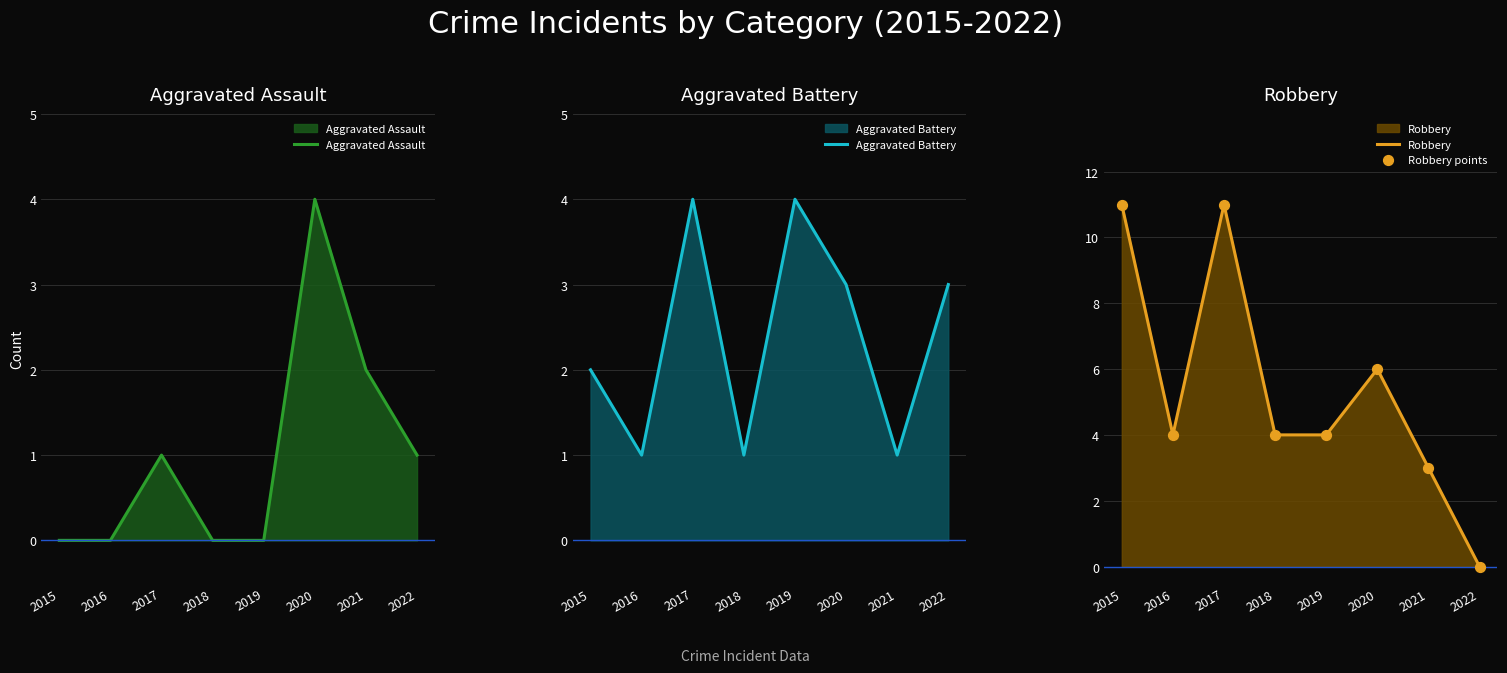

What are all the series names shown in the legend?

Aggravated Assault, Aggravated Battery, Robbery, Robbery points